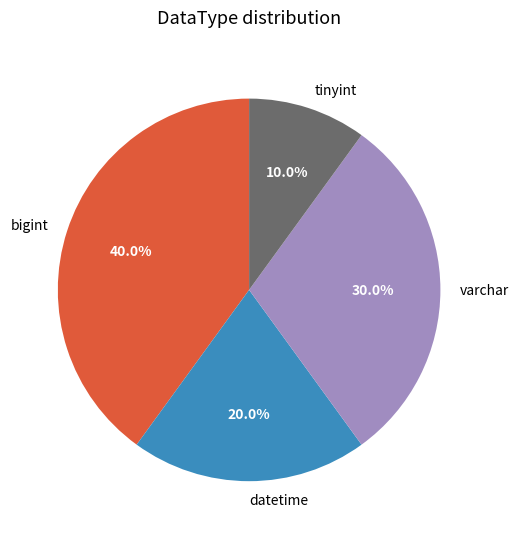

Which slice is the smallest?

tinyint